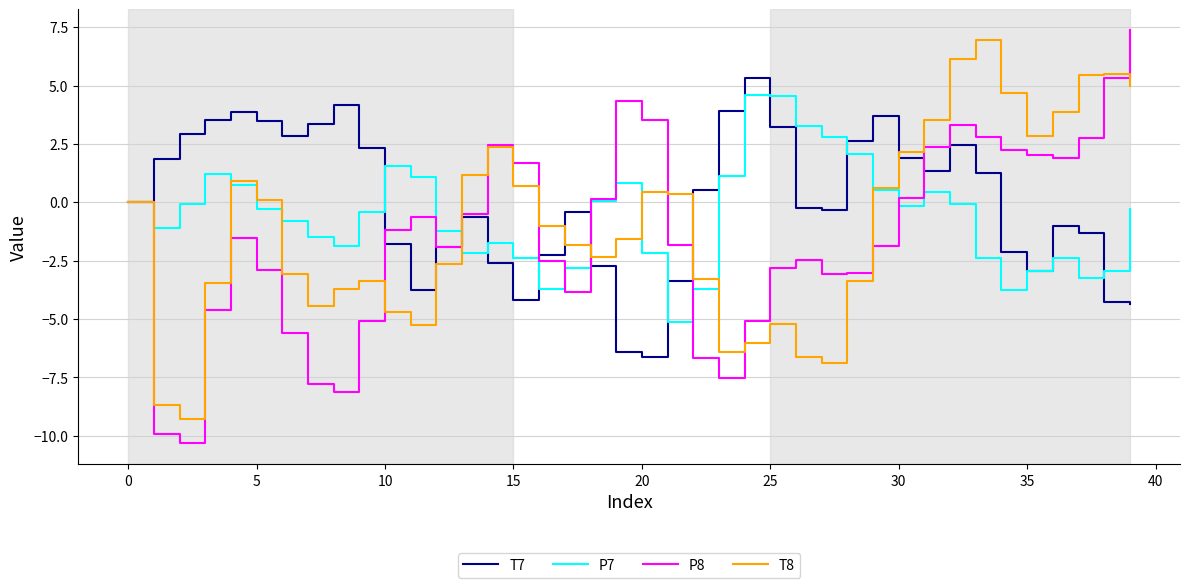

What is the average value of the P8 series?

-1.5